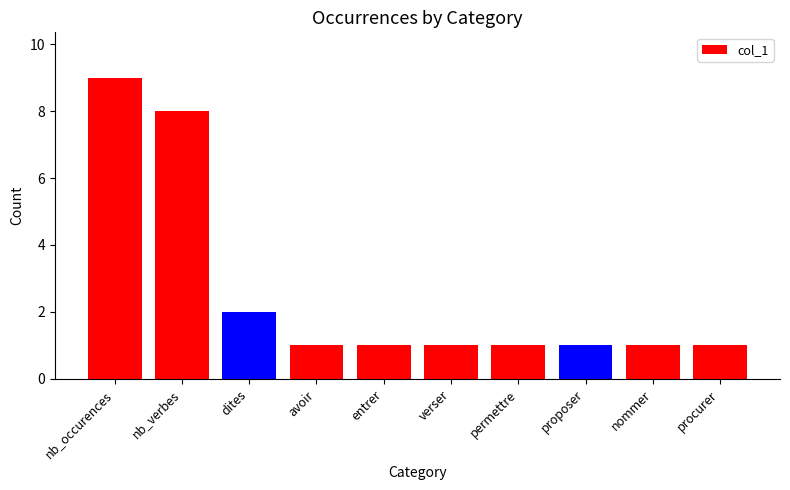

Reading left to right, transcribe all the data shown in this chart.

nb_occurences=9	nb_verbes=8	dites=2	avoir=1	entrer=1	verser=1	permettre=1	proposer=1	nommer=1	procurer=1